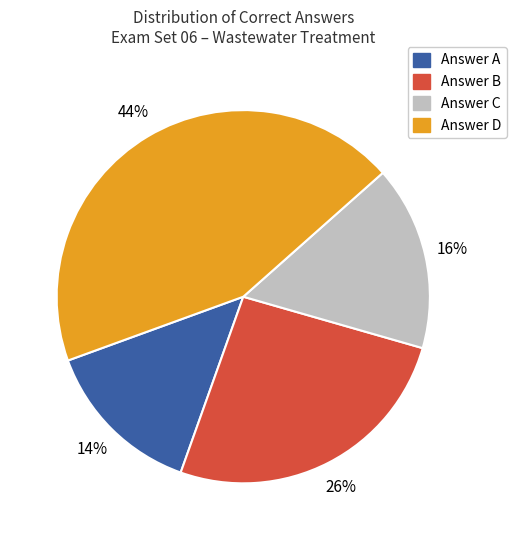

To the nearest percent, what is the difference between the largest and smallest slice percentages?

30%